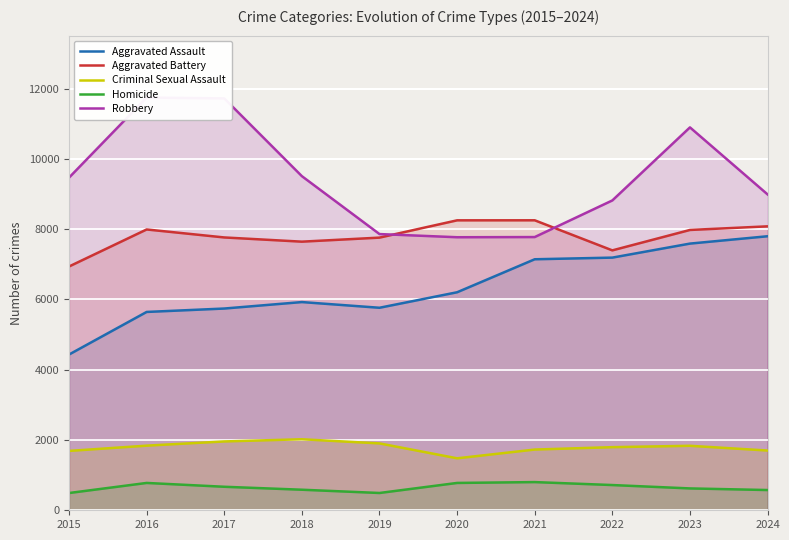

Reading left to right, what are all the values shown in this chart?

Aggravated Assault: 2015=4432	2016=5644	2017=5741	2018=5925	2019=5763	2020=6204	2021=7143	2022=7190	2023=7589	2024=7798
Aggravated Battery: 2015=6937	2016=7991	2017=7764	2018=7644	2019=7759	2020=8251	2021=8252	2022=7396	2023=7977	2024=8080
Criminal Sexual Assault: 2015=1689	2016=1839	2017=1959	2018=2021	2019=1903	2020=1479	2021=1728	2022=1796	2023=1835	2024=1700
Homicide: 2015=491	2016=778	2017=669	2018=585	2019=492	2020=778	2021=802	2022=718	2023=622	2024=576
Robbery: 2015=9466	2016=11745	2017=11721	2018=9508	2019=7860	2020=7770	2021=7775	2022=8817	2023=10896	2024=8989